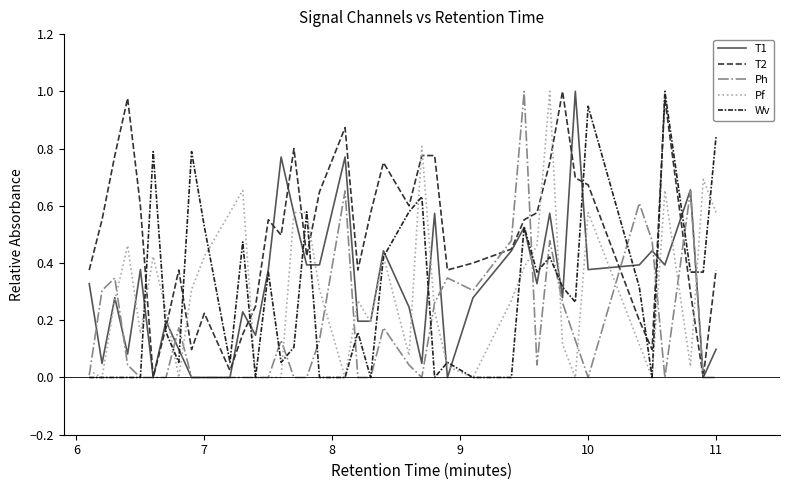

In T2, how many points are higher than both neighbors (excluding endpoints)?

9